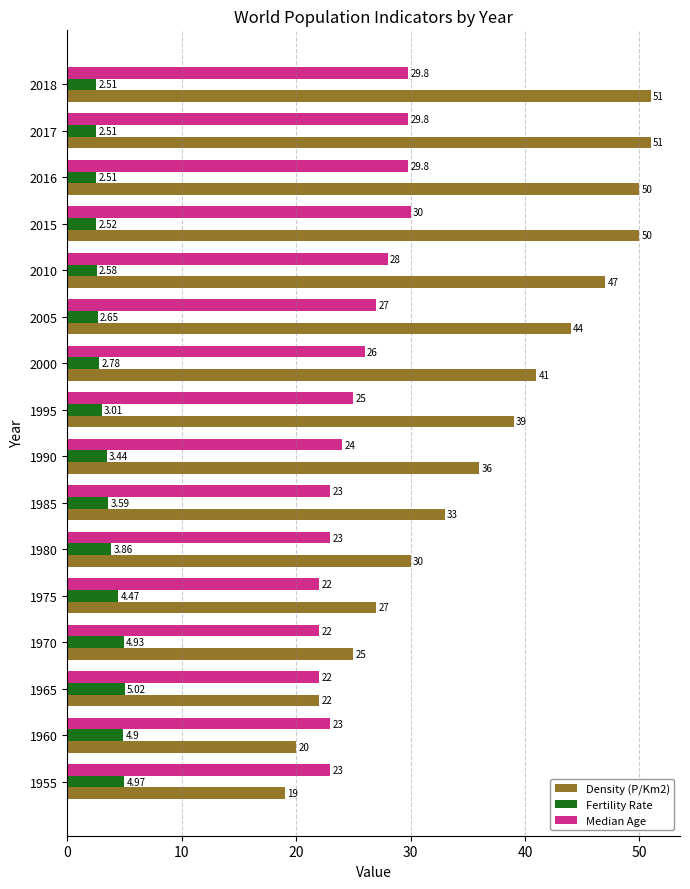

At how many categories does at least one series exceed 17?

16